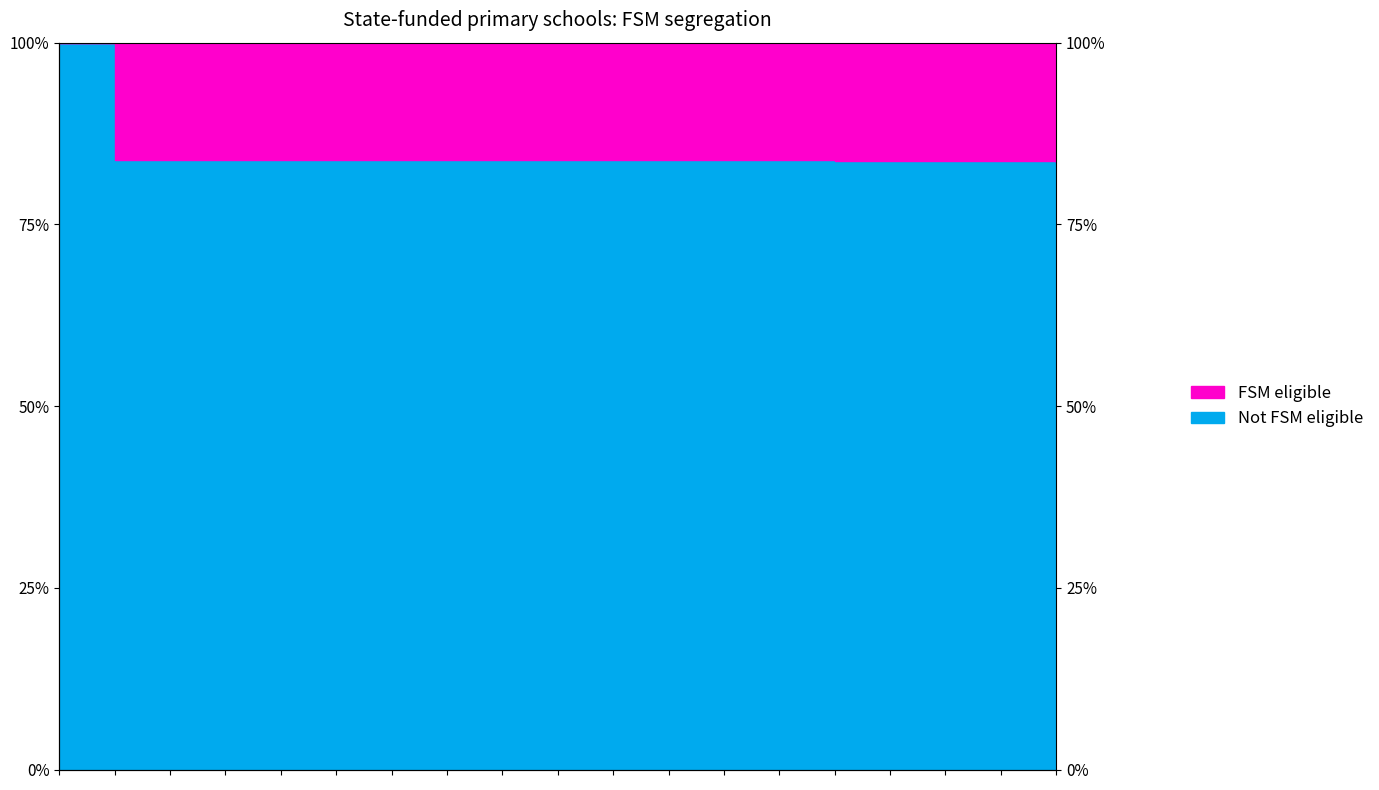

What is the minimum value shown in the chart?

0.8